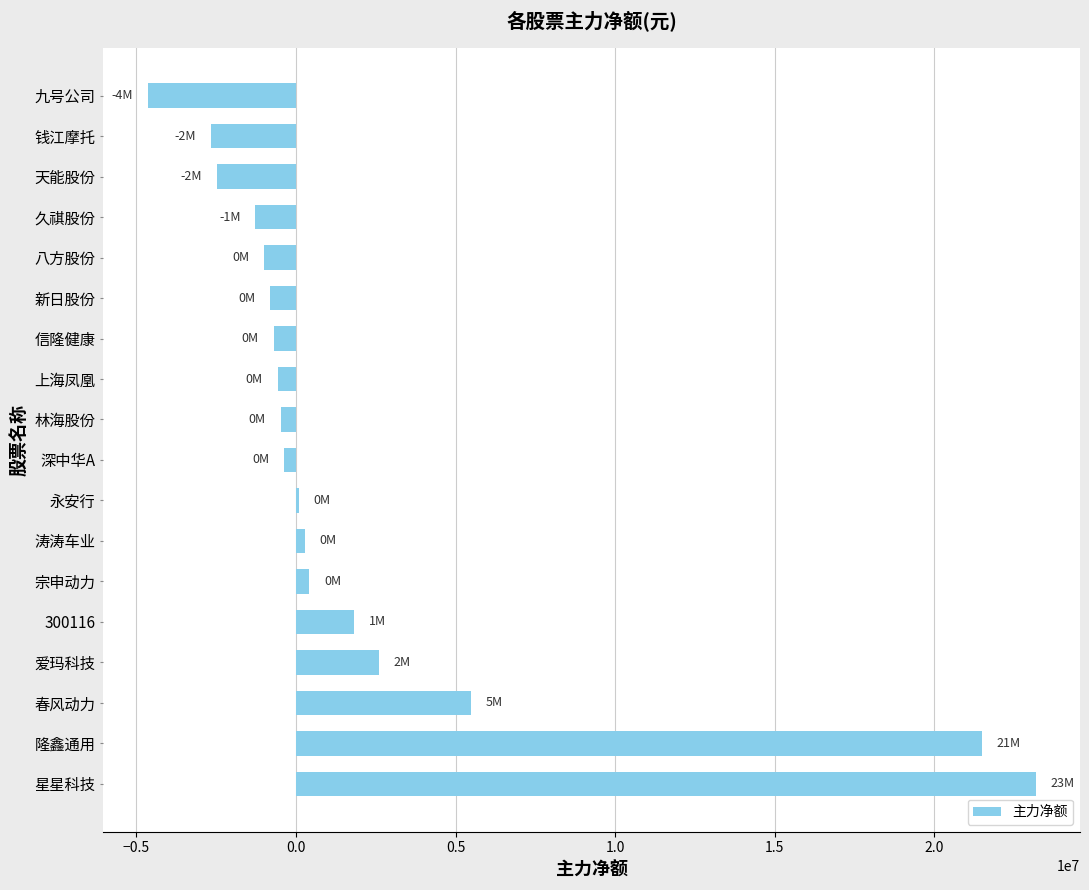

The chart shows a value of -4644697 at 九号公司. True or false?

True